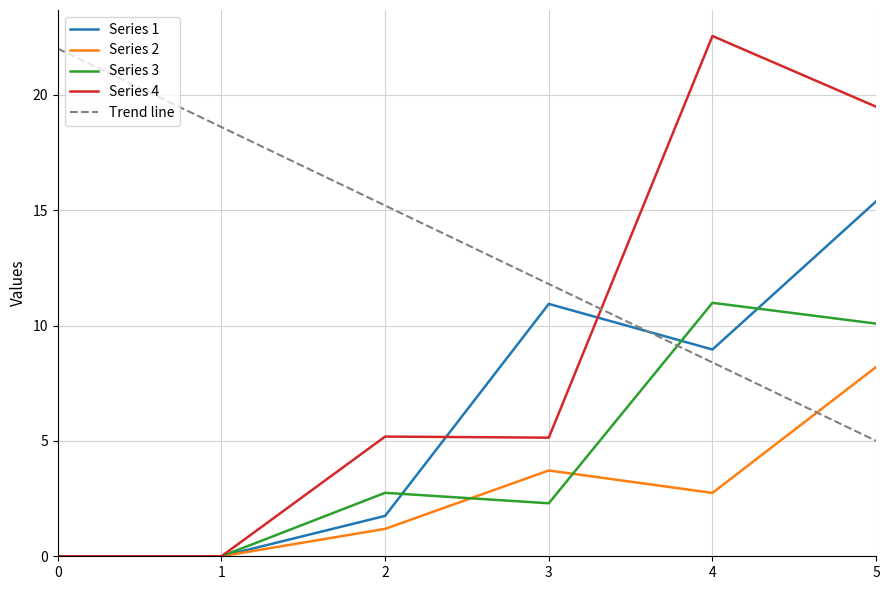

What are all the series names shown in the legend?

Series 1, Series 2, Series 3, Series 4, Trend line